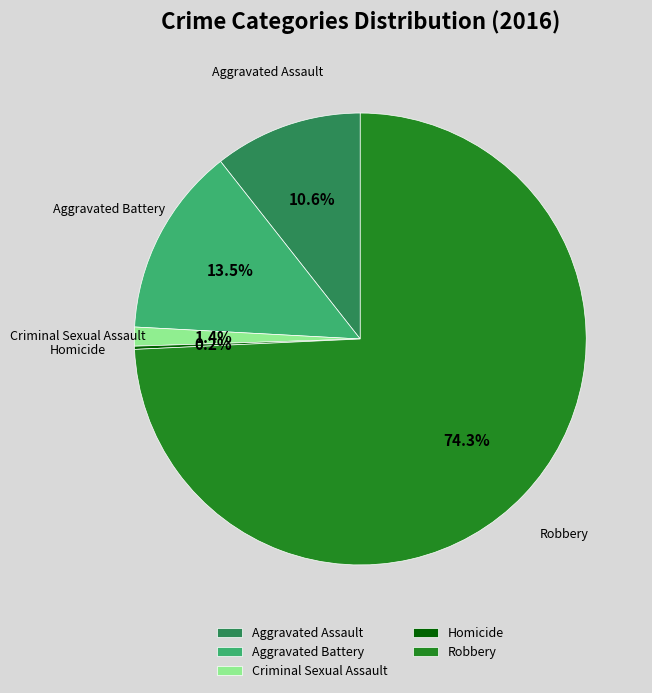

True or false: Criminal Sexual Assault accounts for 11% of the total.

False